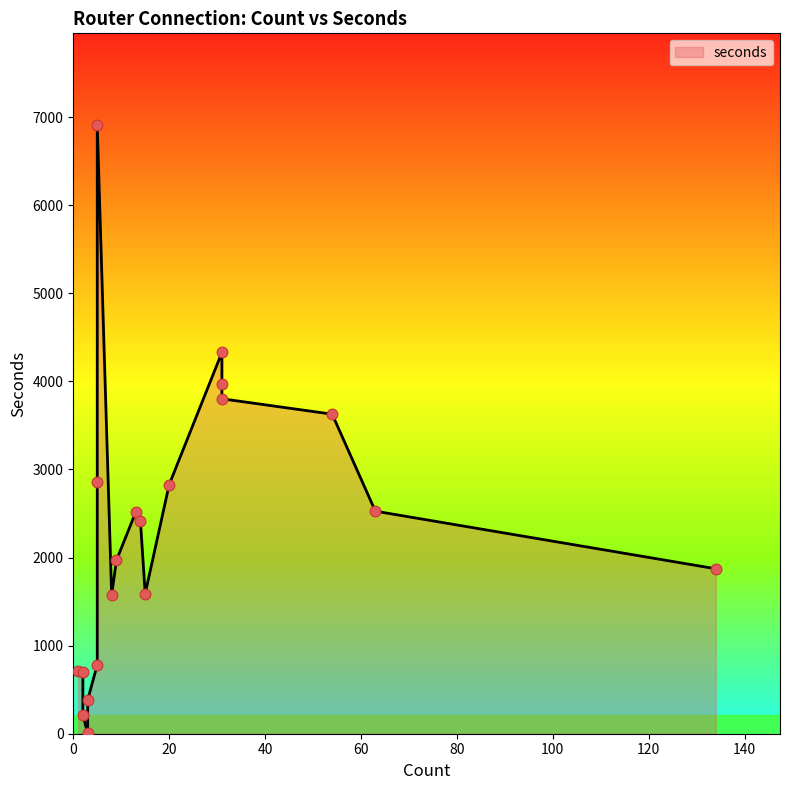

Which has a higher value, 31 or 15?

31